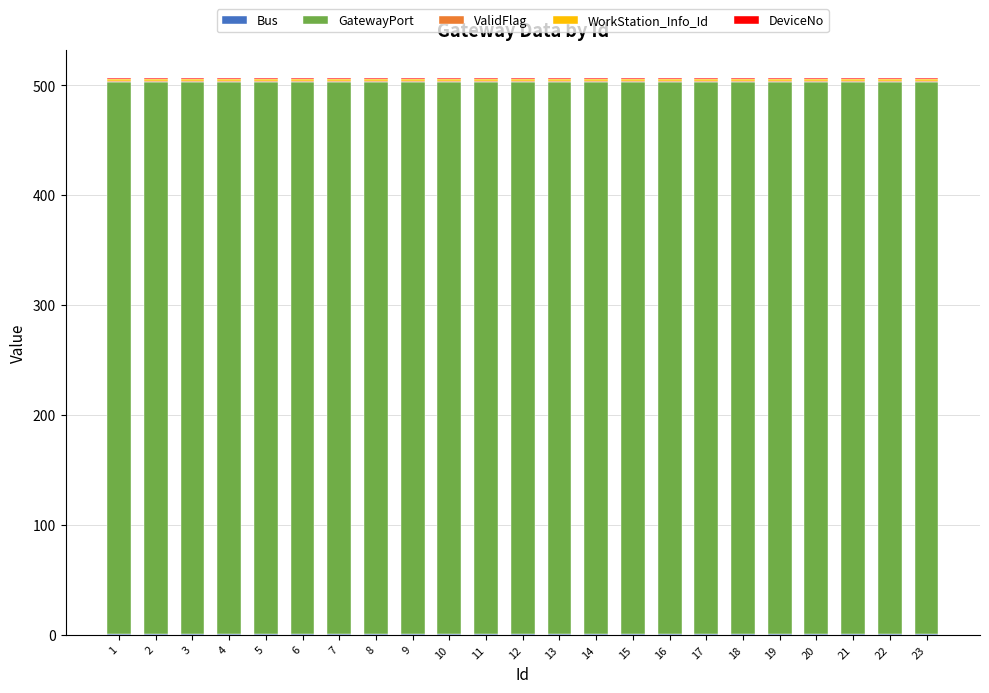

Count the number of data series in this chart.

5